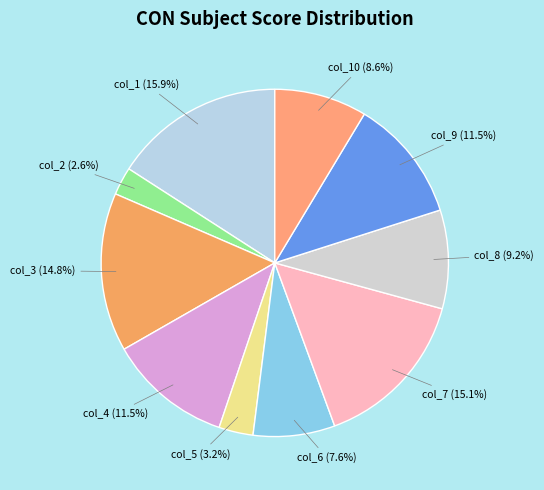

Which has a higher value, col_8 (9.2%) or col_7 (15.1%)?

col_7 (15.1%)